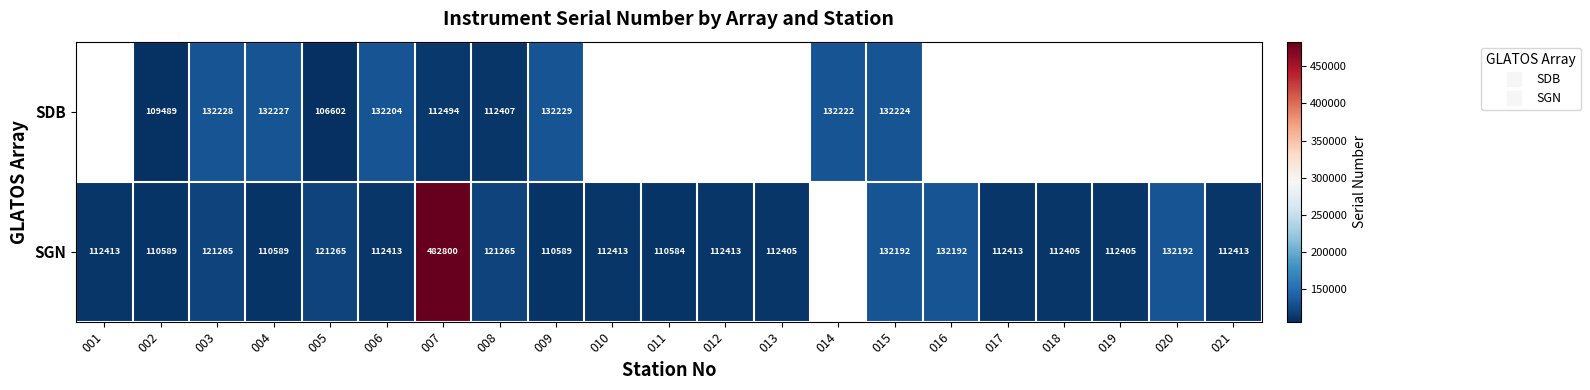

At which category does the chart reach its minimum across all series?

005